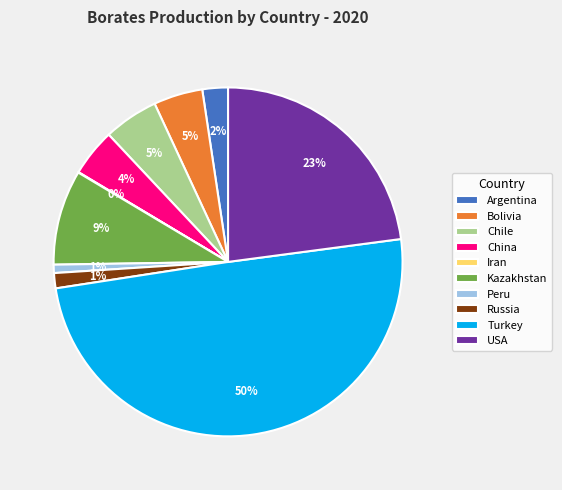

Is it true that Peru is 1% of the pie?

True